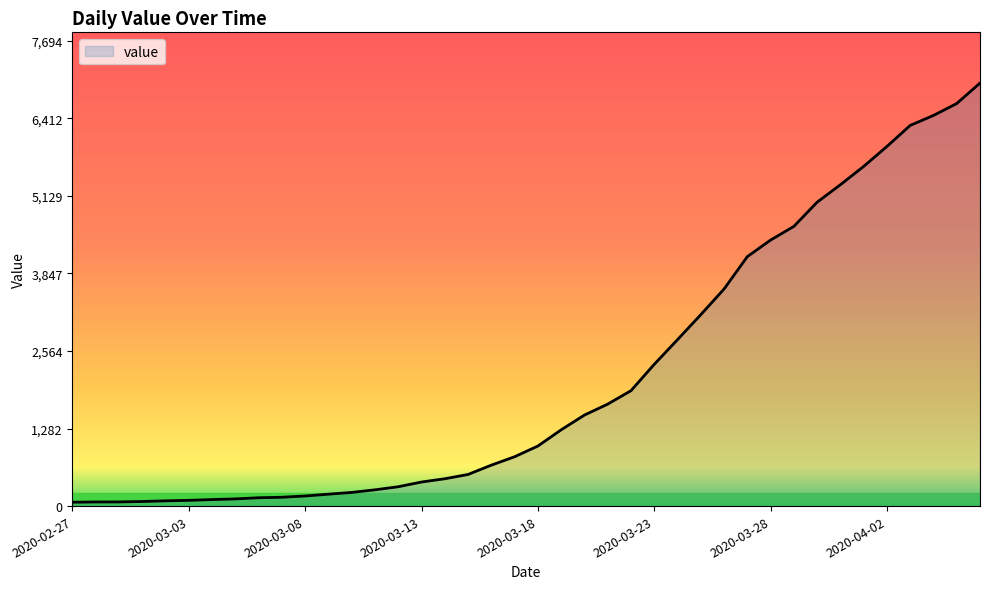

What is the maximum value shown in the chart?

6995